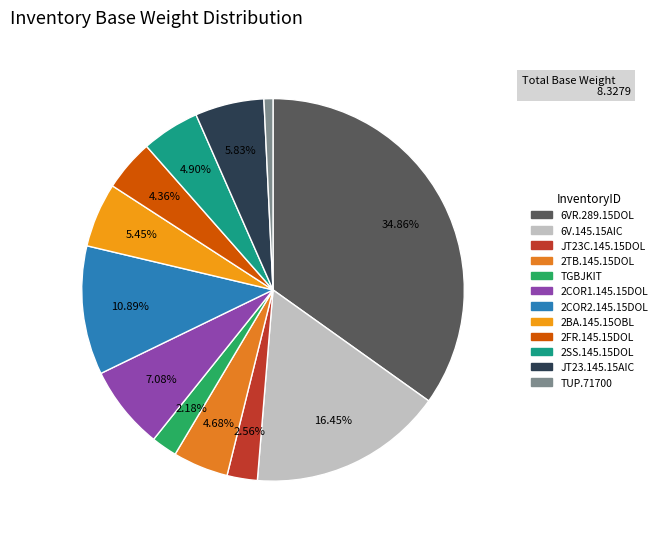

To the nearest percent, what percentage of the pie is 2COR2.145.15DOL?

11%